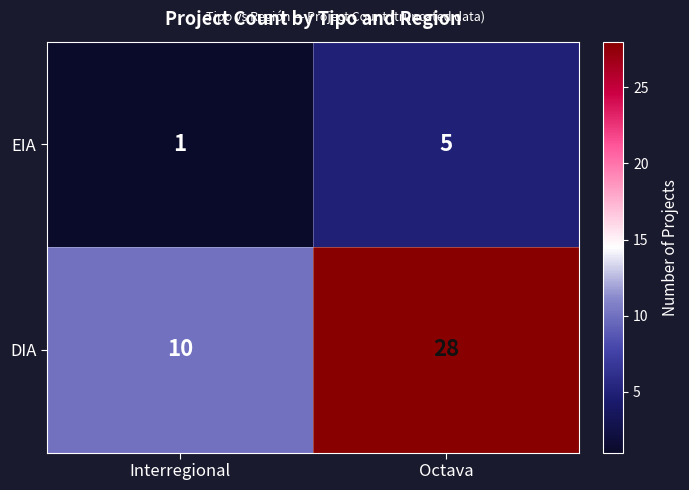

Rank the series at Octava from lowest to highest value.

EIA, DIA